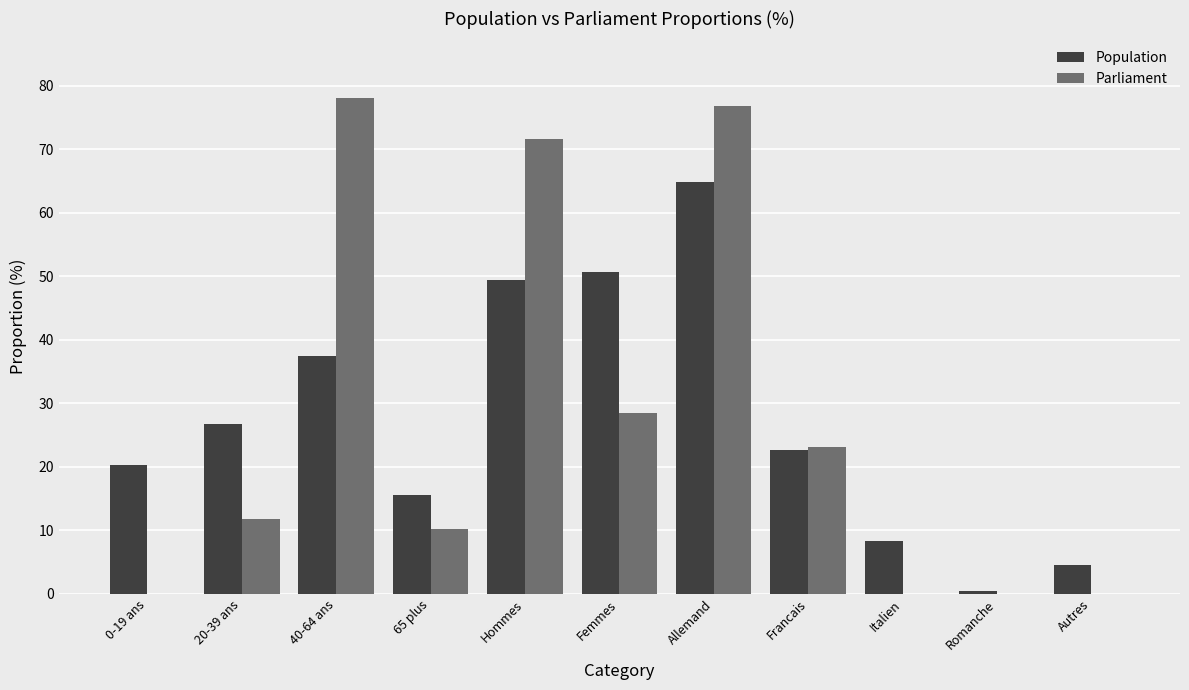

Is the value of Population at Italien greater than the value of Parliament at Italien?

Yes